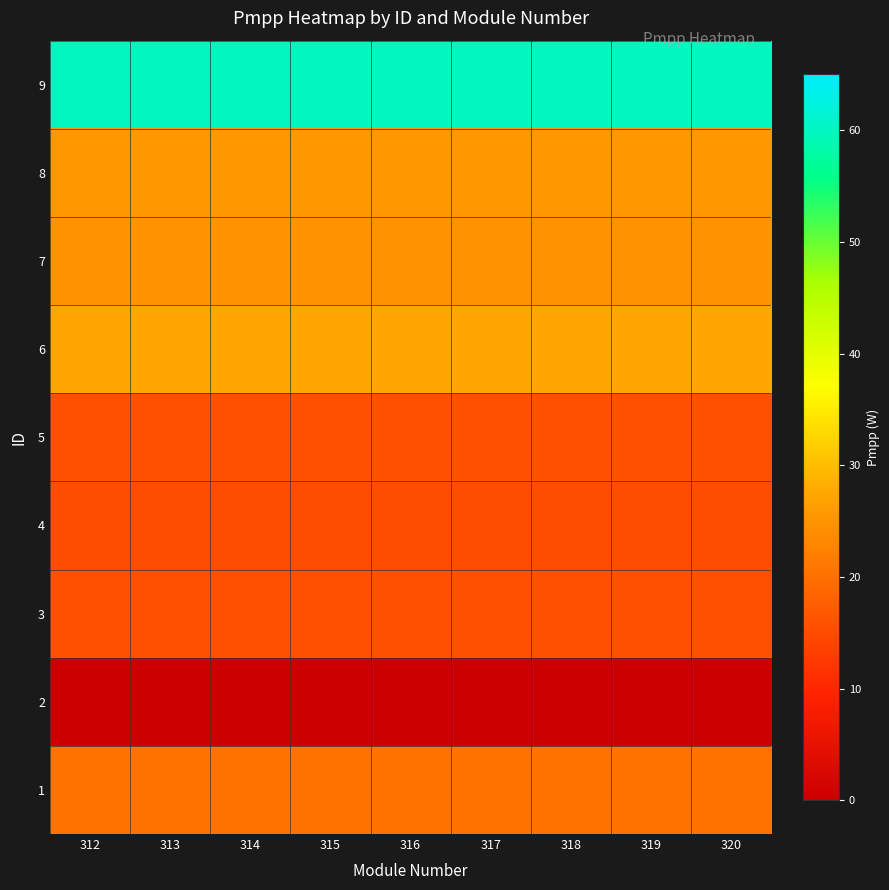

Reading left to right, list all the values displayed in this chart.

1: 312=20.2	313=20.2	314=20.2	315=20.2	316=20.2	317=20.2	318=20.2	319=20.2	320=20.2
2: 312=0.0	313=0.0	314=0.0	315=0.0	316=0.0	317=0.0	318=0.0	319=0.0	320=0.0
3: 312=15.7	313=15.7	314=15.7	315=15.7	316=15.7	317=15.7	318=15.7	319=15.7	320=15.7
4: 312=15.3	313=15.3	314=15.3	315=15.3	316=15.3	317=15.3	318=15.3	319=15.3	320=15.3
5: 312=15.5	313=15.5	314=15.5	315=15.5	316=15.5	317=15.5	318=15.5	319=15.5	320=15.5
6: 312=27.5	313=27.5	314=27.5	315=27.5	316=27.5	317=27.5	318=27.5	319=27.5	320=27.5
7: 312=24.8	313=24.8	314=24.8	315=24.8	316=24.8	317=24.8	318=24.8	319=24.8	320=24.8
8: 312=25.3	313=25.3	314=25.3	315=25.3	316=25.3	317=25.3	318=25.3	319=25.3	320=25.3
9: 312=60.0	313=60.0	314=60.0	315=60.0	316=60.0	317=60.0	318=60.0	319=60.0	320=60.0